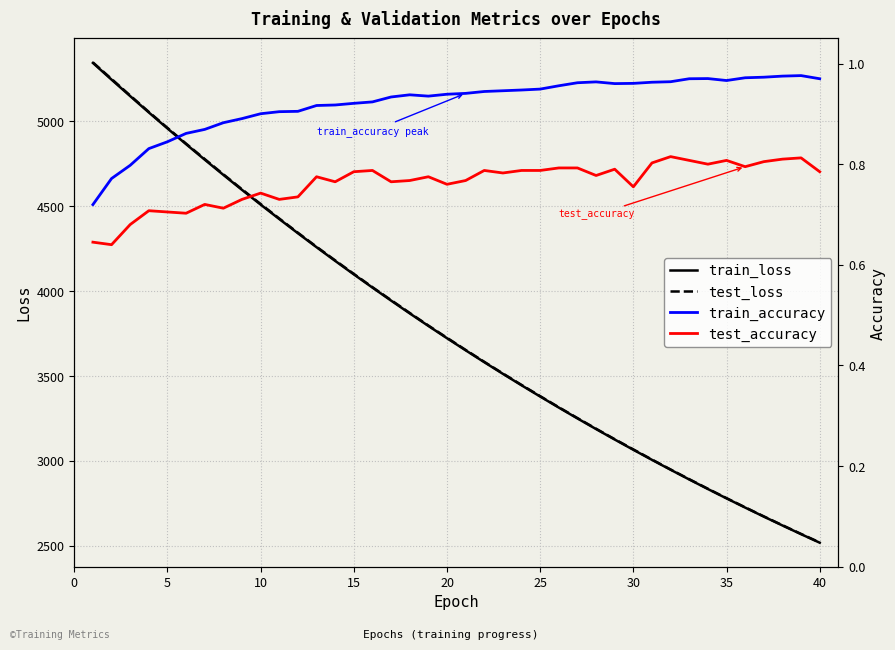

What is the minimum value for train_loss?

2519.1